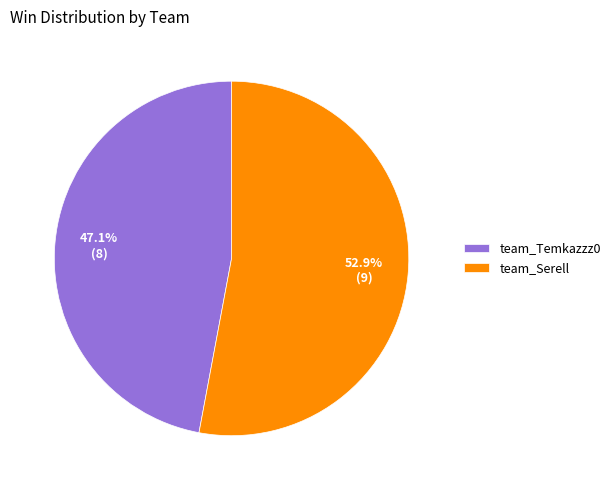

To the nearest percent, what portion does team_Temkazzz0 represent?

47%